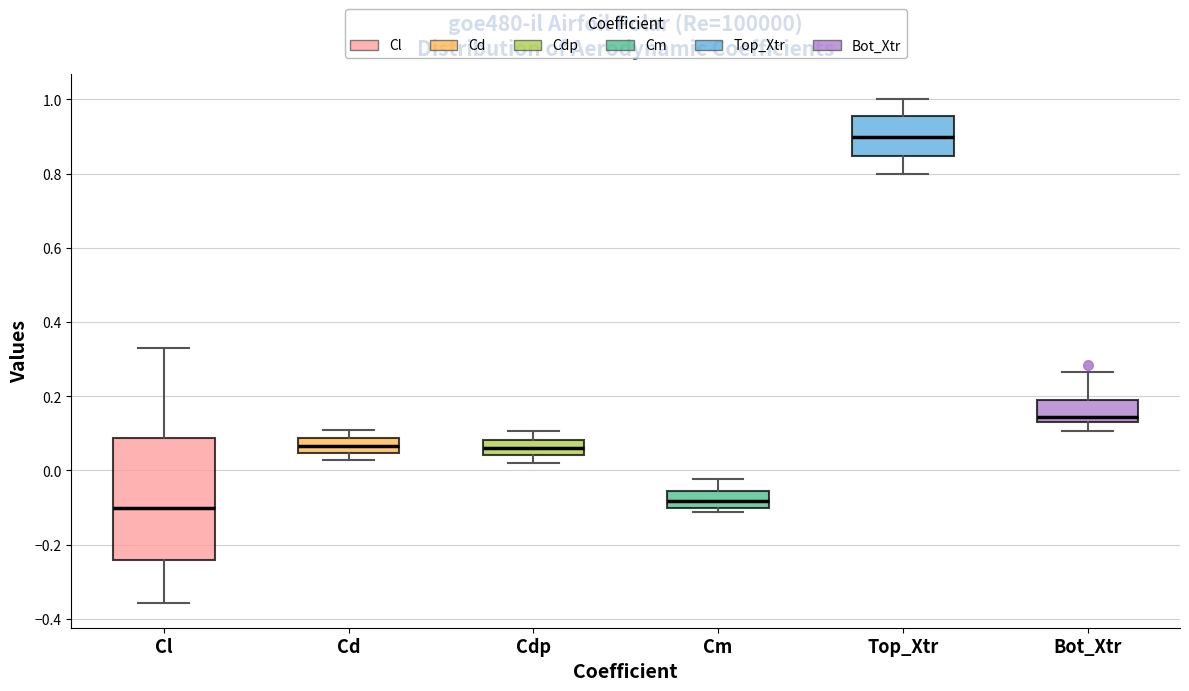

Where does the upper whisker of the box for Cm end on the y-axis? The values are not printed on the chart, so give them approximately, as read against the axis.

-0.02